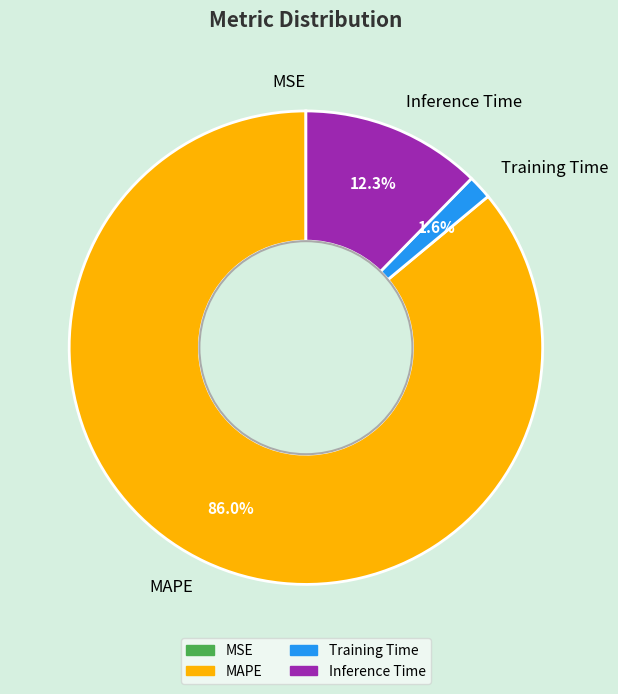

Does any single category account for the majority?

Yes